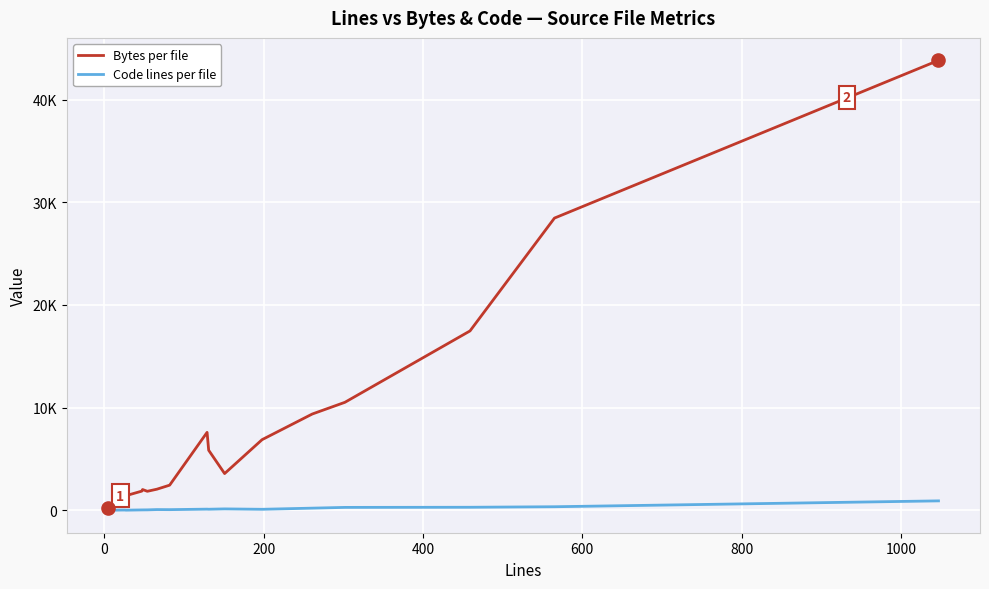

Does the chart have visible grid lines?

Yes